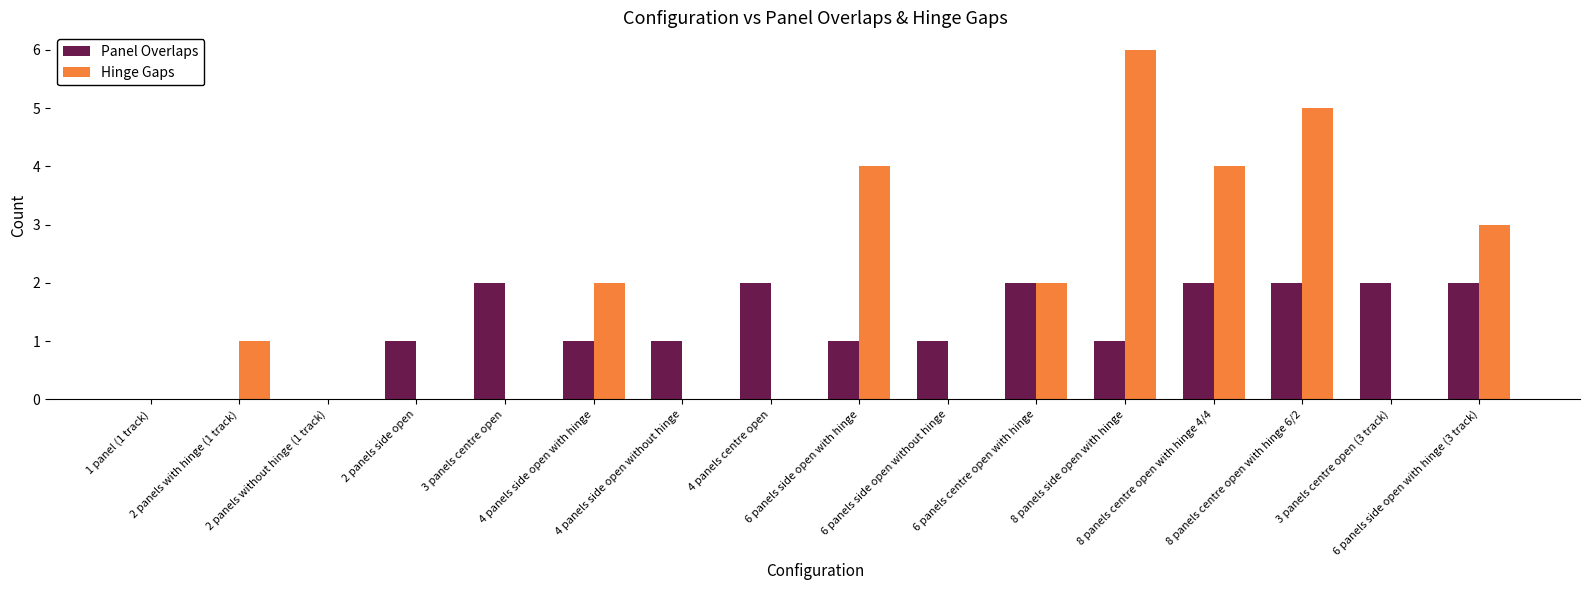

What is the highest value of the Hinge Gaps series?

6